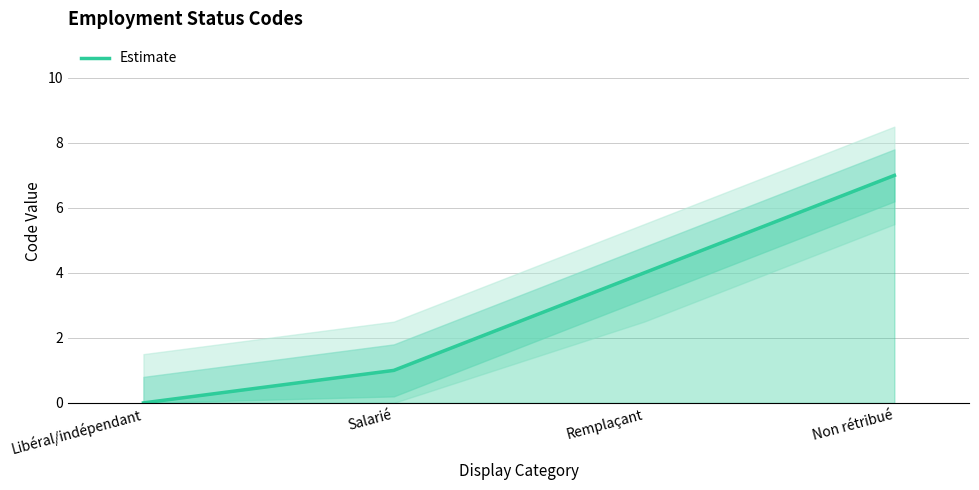

The value at Non rétribué is 7. True or false?

True